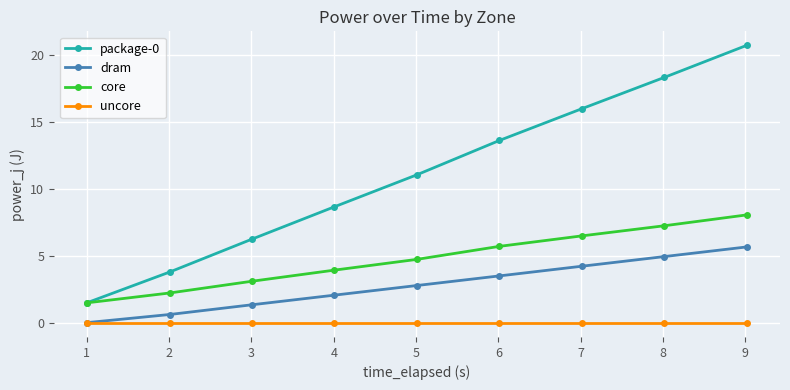

True or false: dram and core intersect in this chart.

False